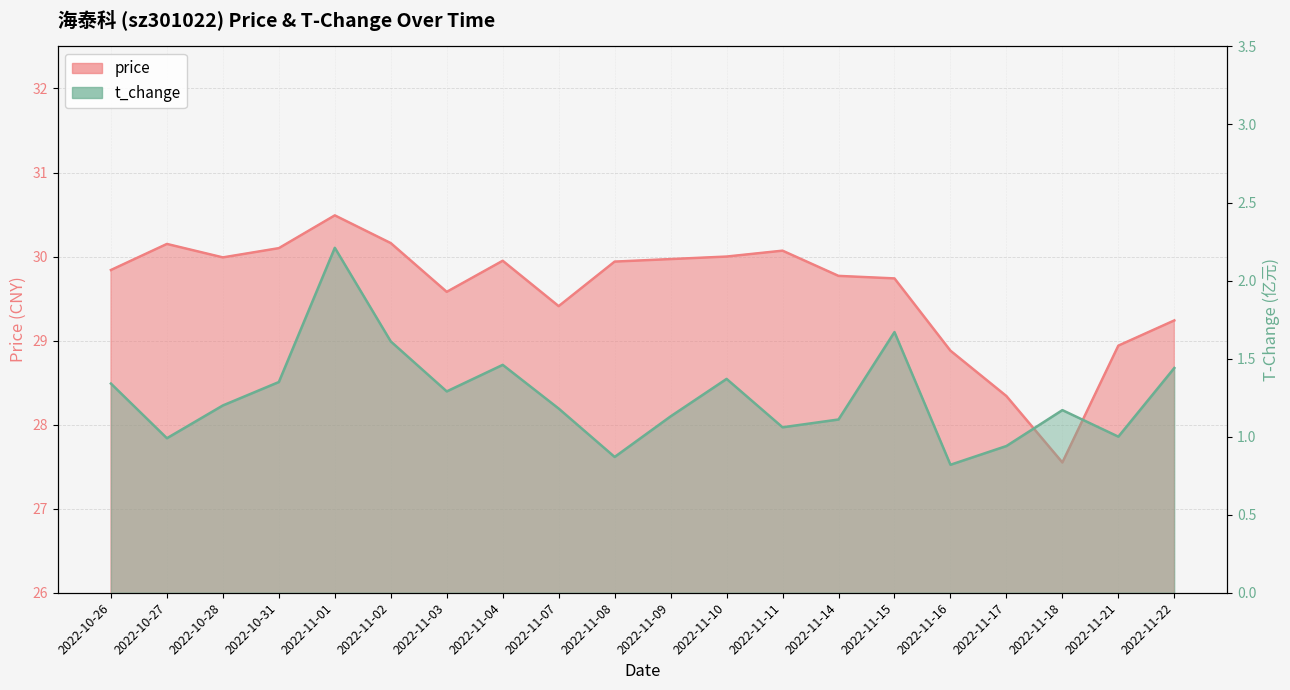

List the labels in order of price value, largest first.

2022-11-01, 2022-11-02, 2022-10-27, 2022-10-31, 2022-11-11, 2022-11-10, 2022-10-28, 2022-11-09, 2022-11-04, 2022-11-08, 2022-10-26, 2022-11-14, 2022-11-15, 2022-11-03, 2022-11-07, 2022-11-22, 2022-11-21, 2022-11-16, 2022-11-17, 2022-11-18